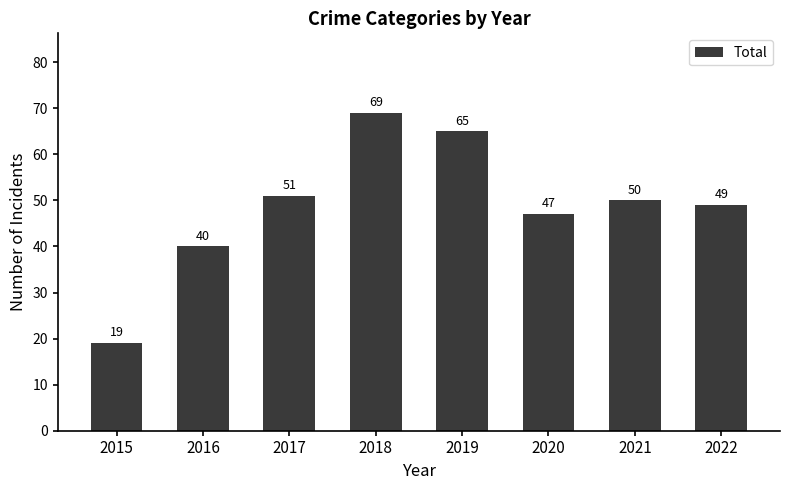

Where is the data nearest to the value 44?

2020